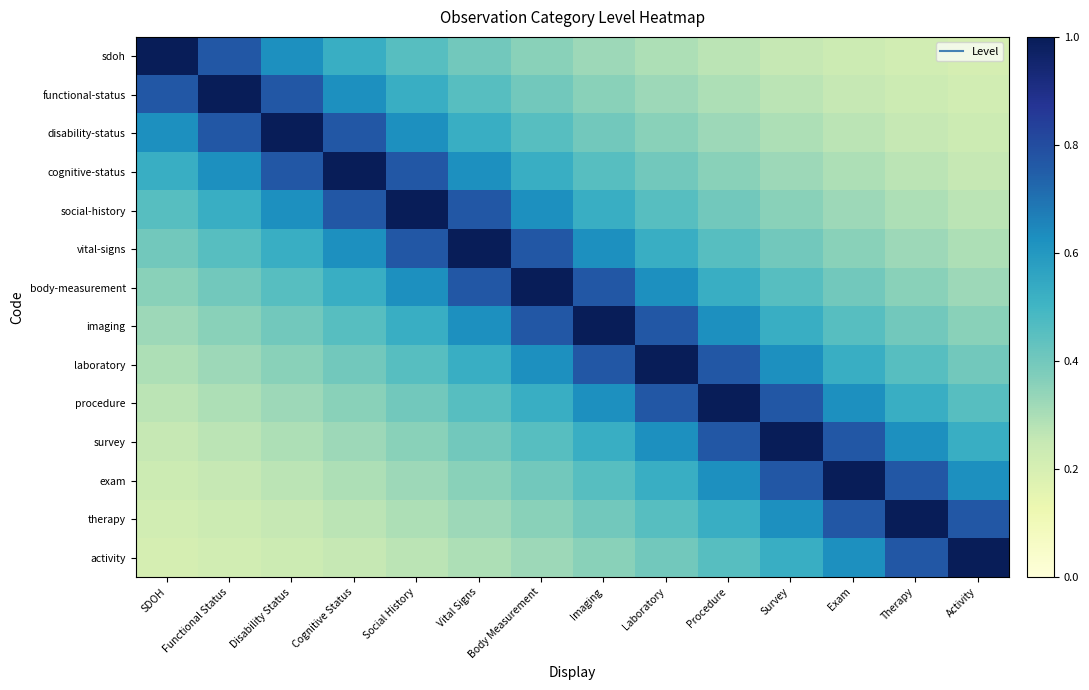

How many series are shown in this chart?

14